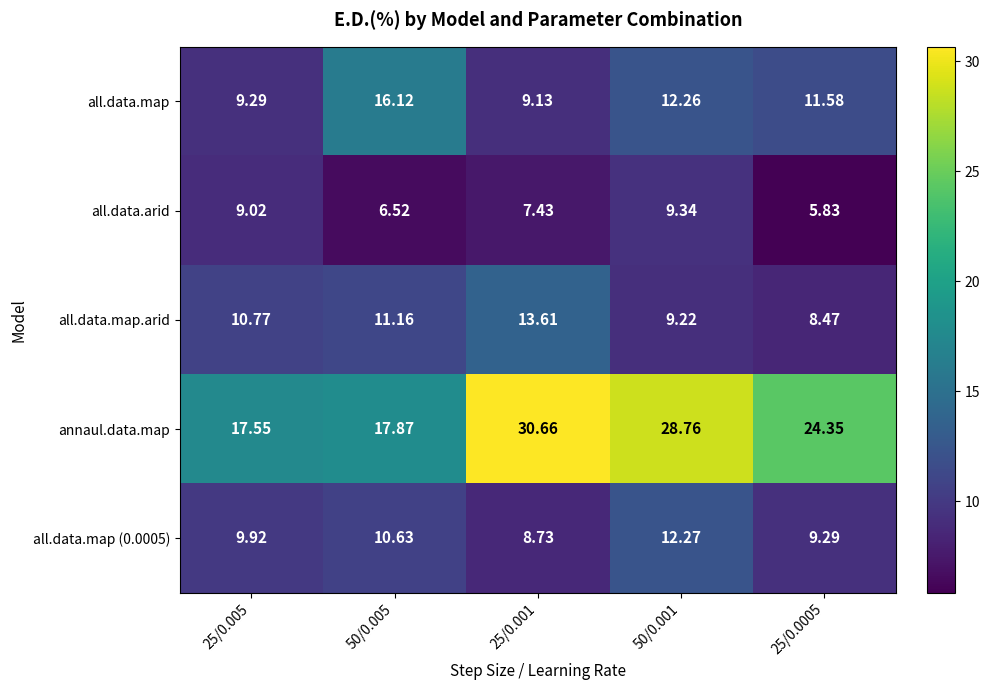

Which series has the widest spread of values?

annaul.data.map